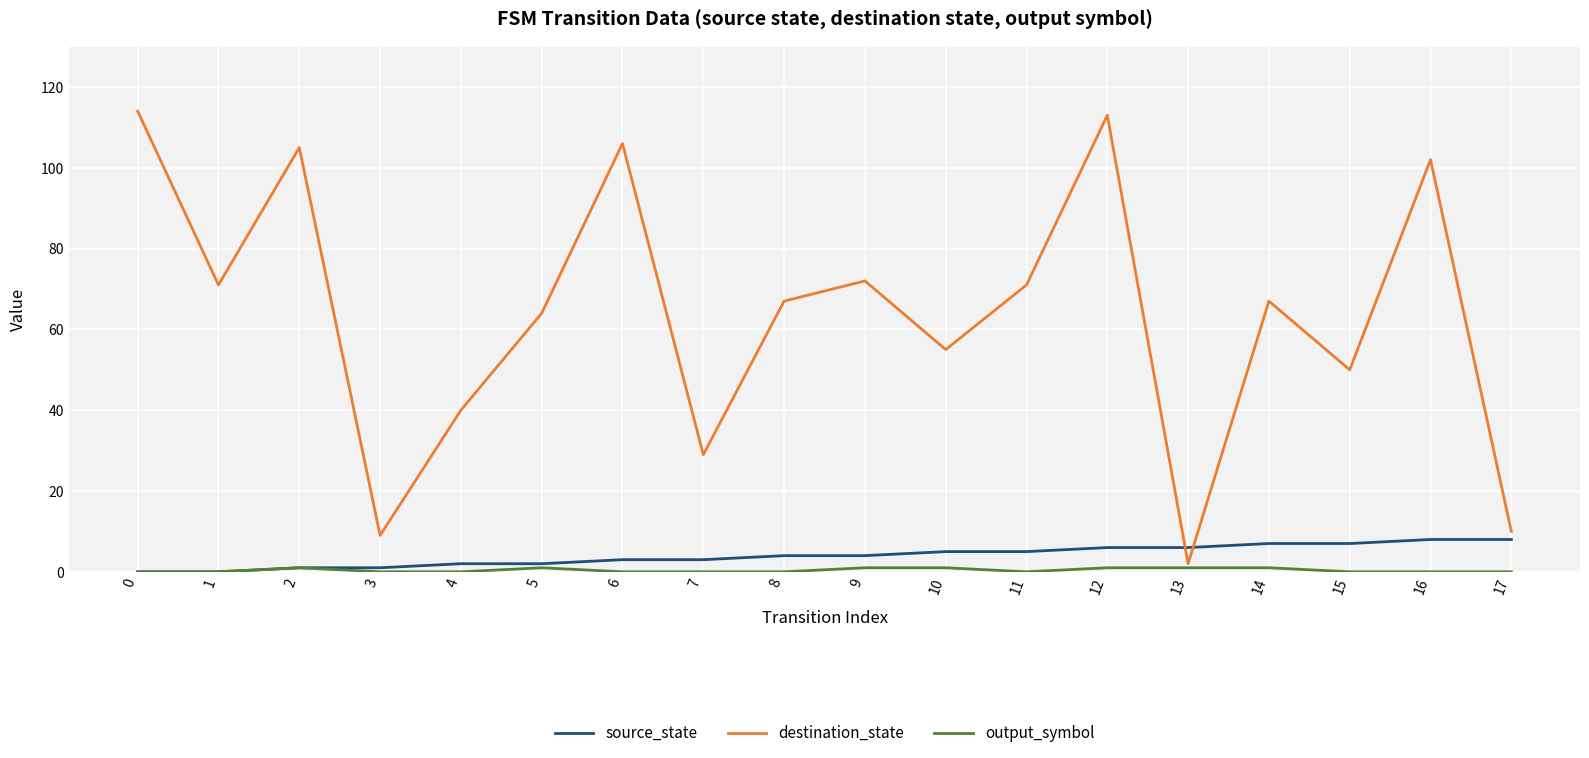

At how many categories does at least one series exceed 74?

5